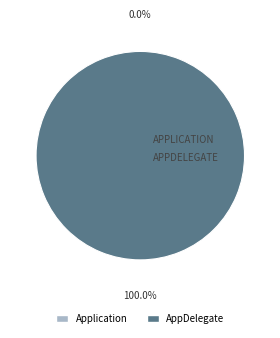

True or false: Application accounts for 1% of the total.

False